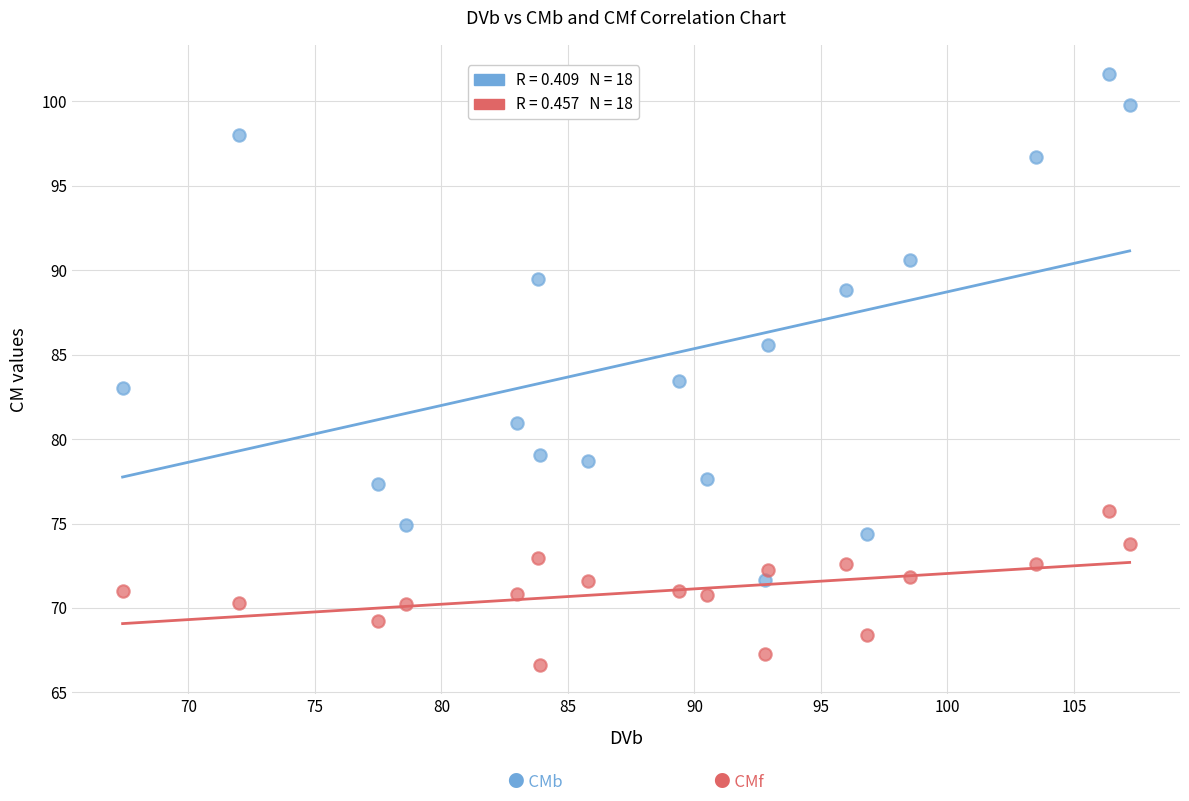

Across all series, what Y value is closest to 84?

83.4